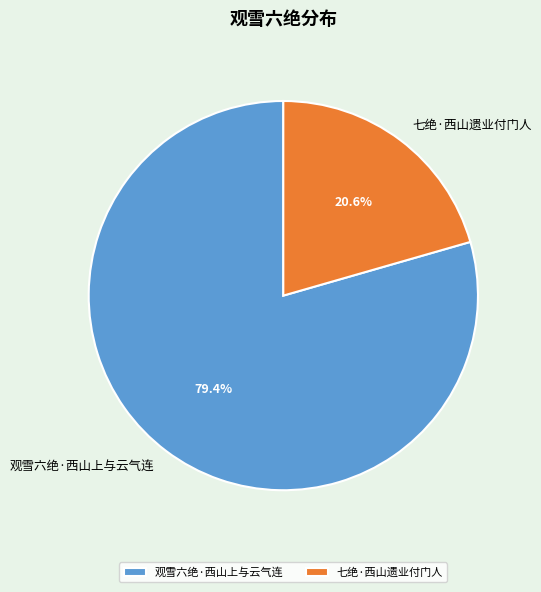

To the nearest percent, what portion does 观雪六绝·西山上与云气连 represent?

79%